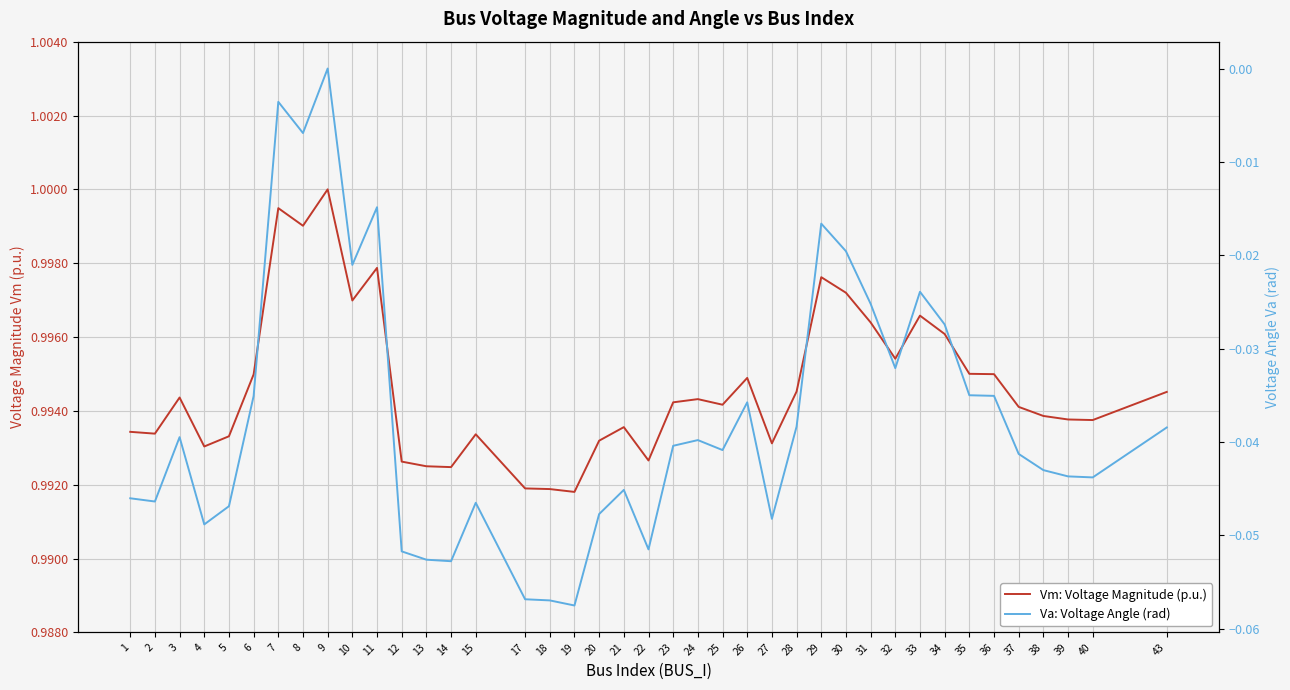

What is the minimum value shown in the chart?

-0.1